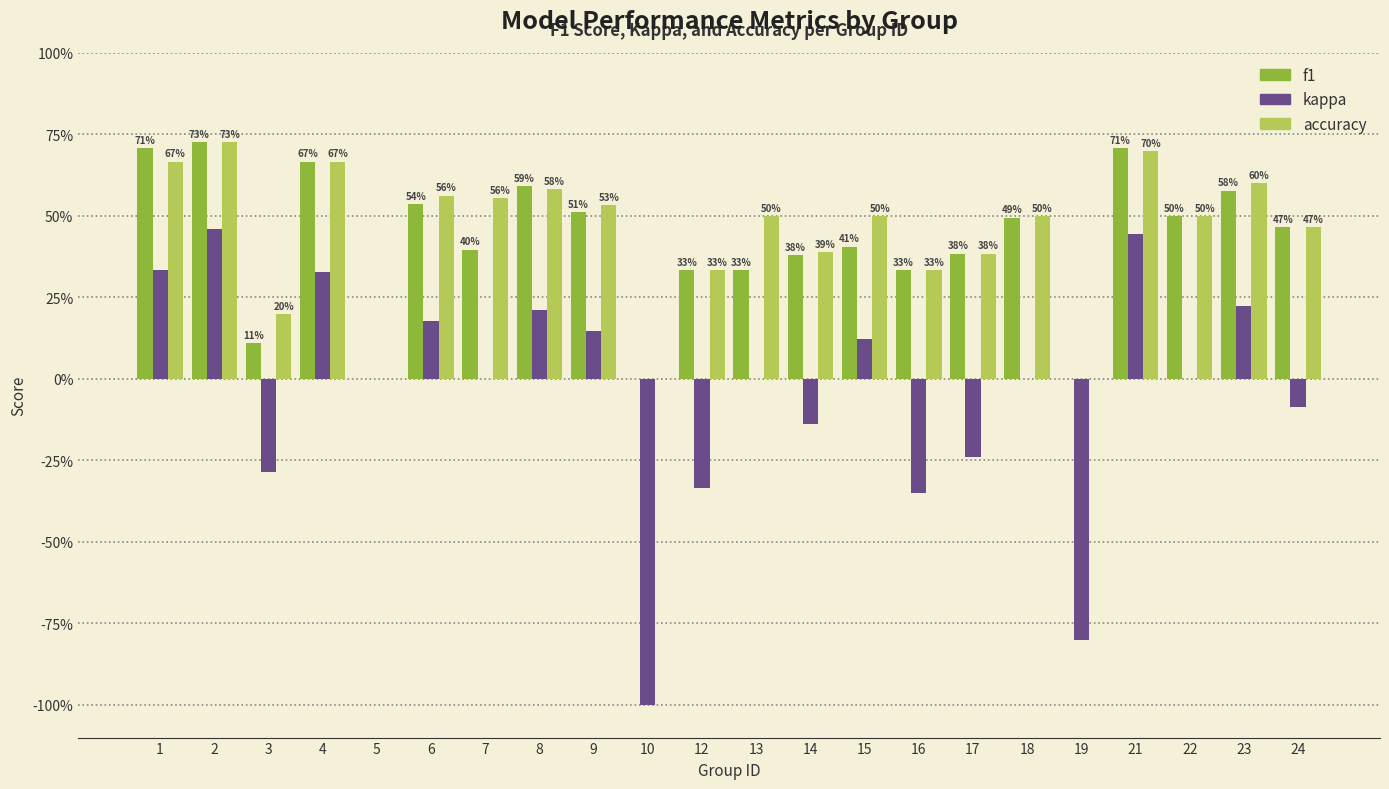

Are the bars horizontal?

No